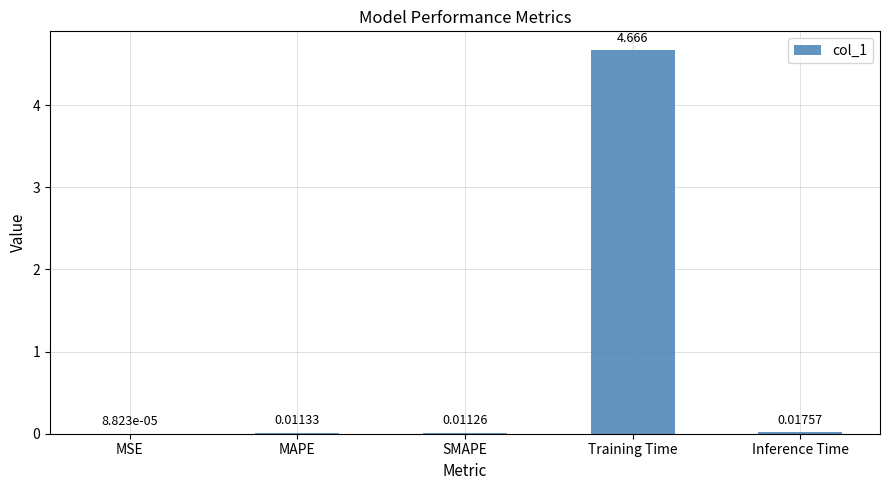

What is the change in value from SMAPE to Training Time?

+4.7